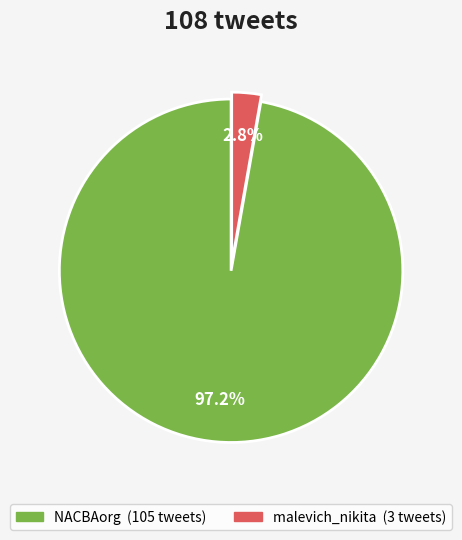

Is there a majority slice in this chart?

Yes